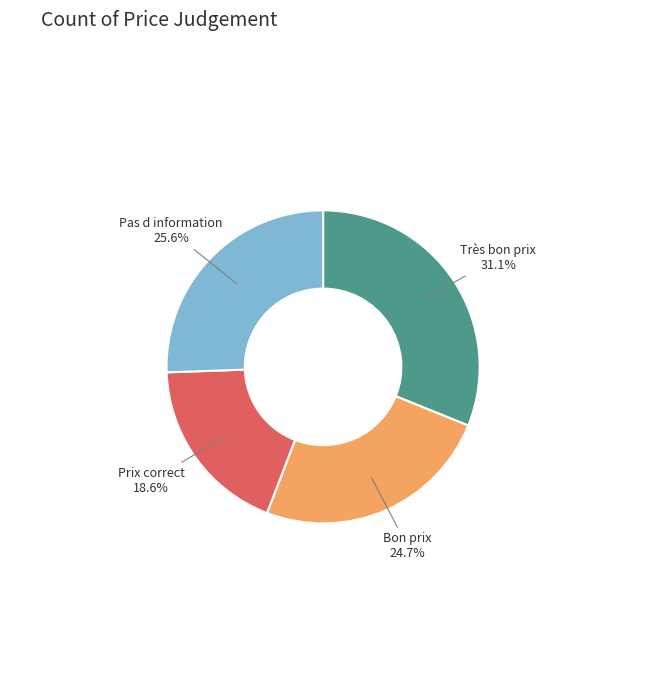

Is there a majority slice in this chart?

No